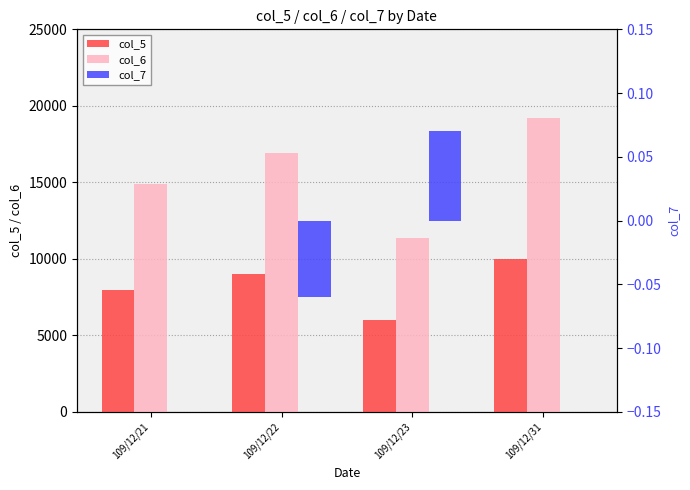

Which category has the highest value in the col_6 series?

109/12/31